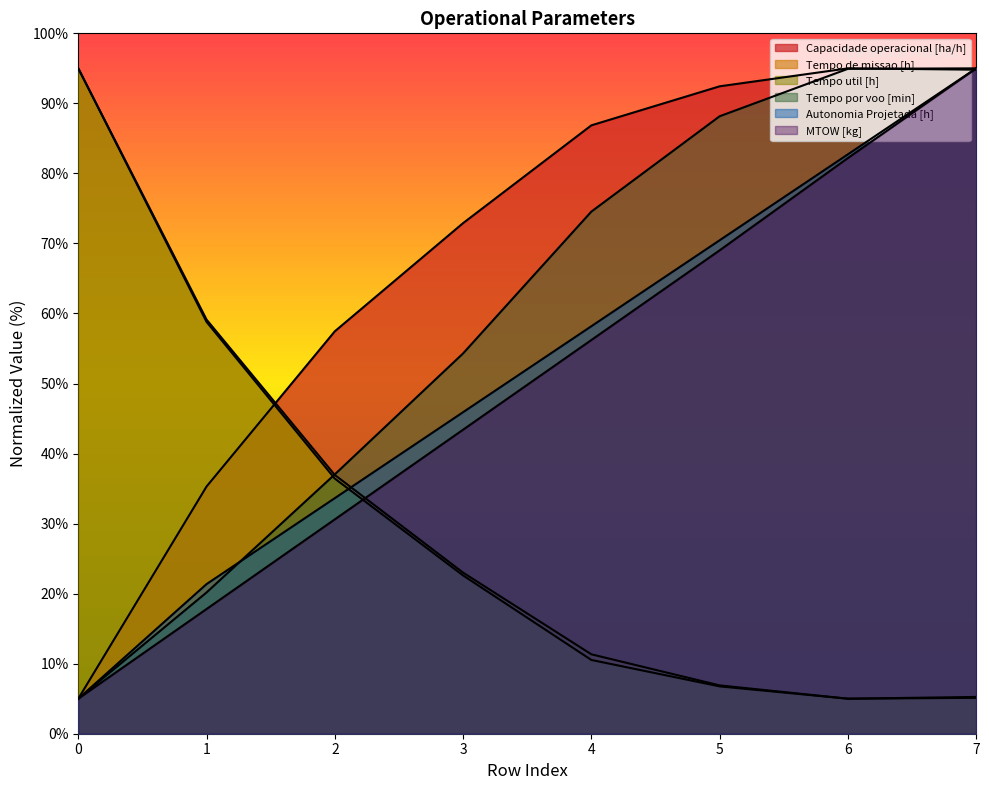

At which category is the sum across all series the highest?

7